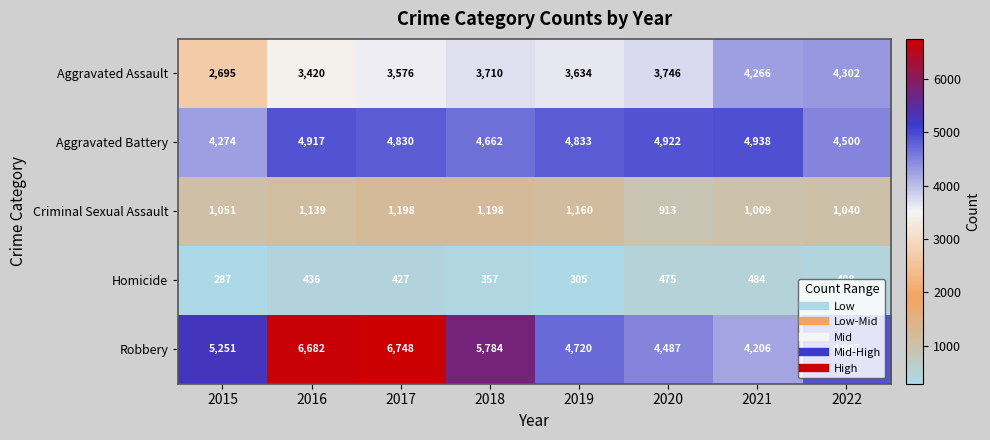

What is the minimum value shown in the chart?

287